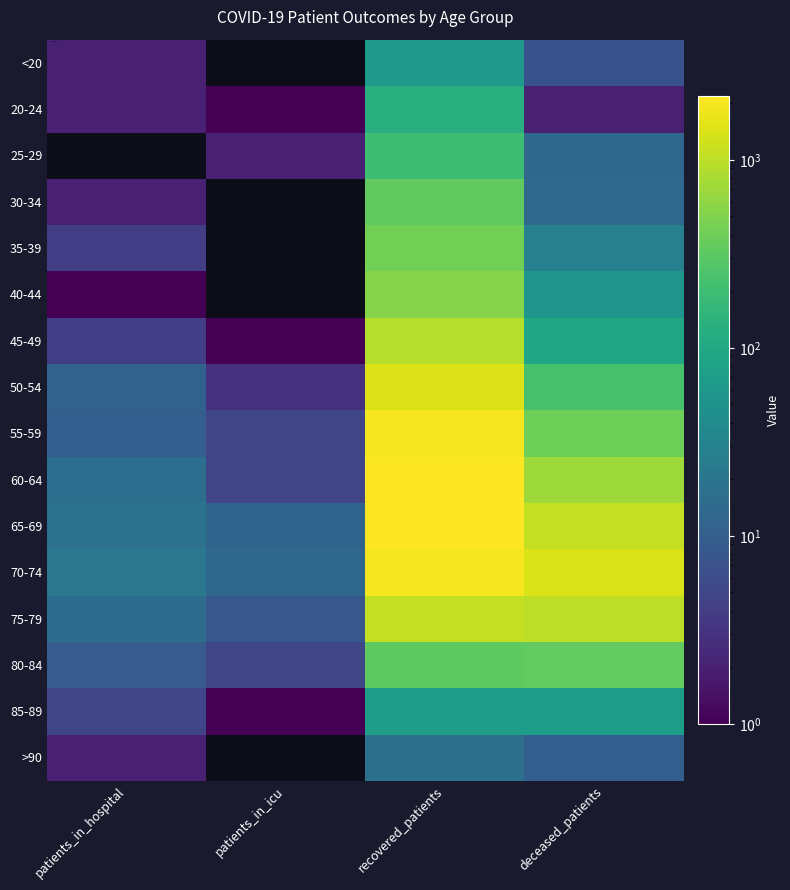

Reading left to right, transcribe all the data shown in this chart.

<20: patients_in_hospital=2	patients_in_icu=0	recovered_patients=64	deceased_patients=7
20-24: patients_in_hospital=2	patients_in_icu=1	recovered_patients=123	deceased_patients=2
25-29: patients_in_hospital=0	patients_in_icu=2	recovered_patients=199	deceased_patients=13
30-34: patients_in_hospital=2	patients_in_icu=0	recovered_patients=334	deceased_patients=14
35-39: patients_in_hospital=4	patients_in_icu=0	recovered_patients=424	deceased_patients=28
40-44: patients_in_hospital=1	patients_in_icu=0	recovered_patients=536	deceased_patients=55
45-49: patients_in_hospital=4	patients_in_icu=1	recovered_patients=919	deceased_patients=99
50-54: patients_in_hospital=11	patients_in_icu=3	recovered_patients=1459	deceased_patients=233
55-59: patients_in_hospital=10	patients_in_icu=5	recovered_patients=1980	deceased_patients=397
60-64: patients_in_hospital=16	patients_in_icu=5	recovered_patients=2173	deceased_patients=697
65-69: patients_in_hospital=18	patients_in_icu=12	recovered_patients=2152	deceased_patients=1074
70-74: patients_in_hospital=21	patients_in_icu=13	recovered_patients=1931	deceased_patients=1400
75-79: patients_in_hospital=15	patients_in_icu=8	recovered_patients=1088	deceased_patients=1009
80-84: patients_in_hospital=9	patients_in_icu=5	recovered_patients=319	deceased_patients=345
85-89: patients_in_hospital=5	patients_in_icu=1	recovered_patients=74	deceased_patients=75
>90: patients_in_hospital=2	patients_in_icu=0	recovered_patients=17	deceased_patients=10